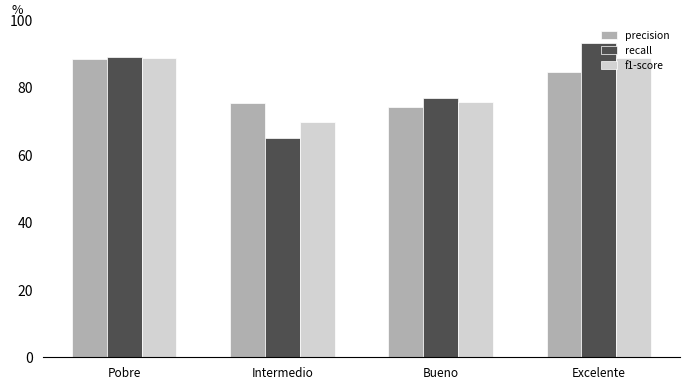

Is the value of f1-score at Bueno greater than the value of precision at Pobre?

No